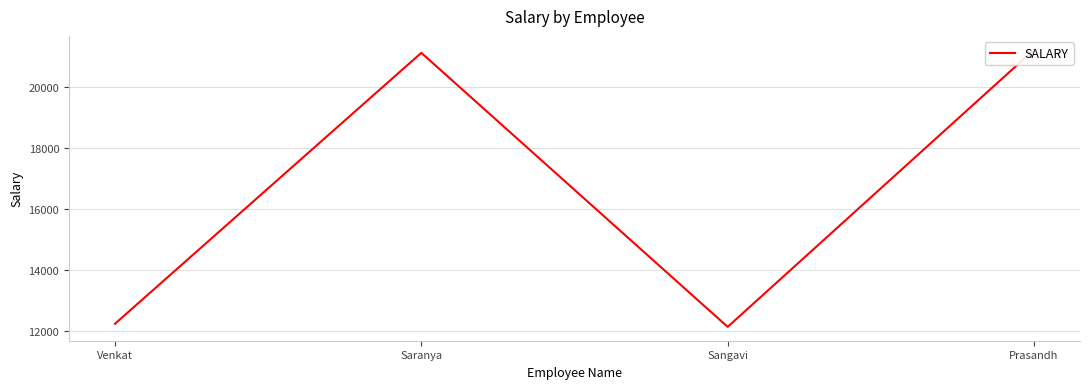

What is the sum of the values at Prasandh and Saranya?

42323